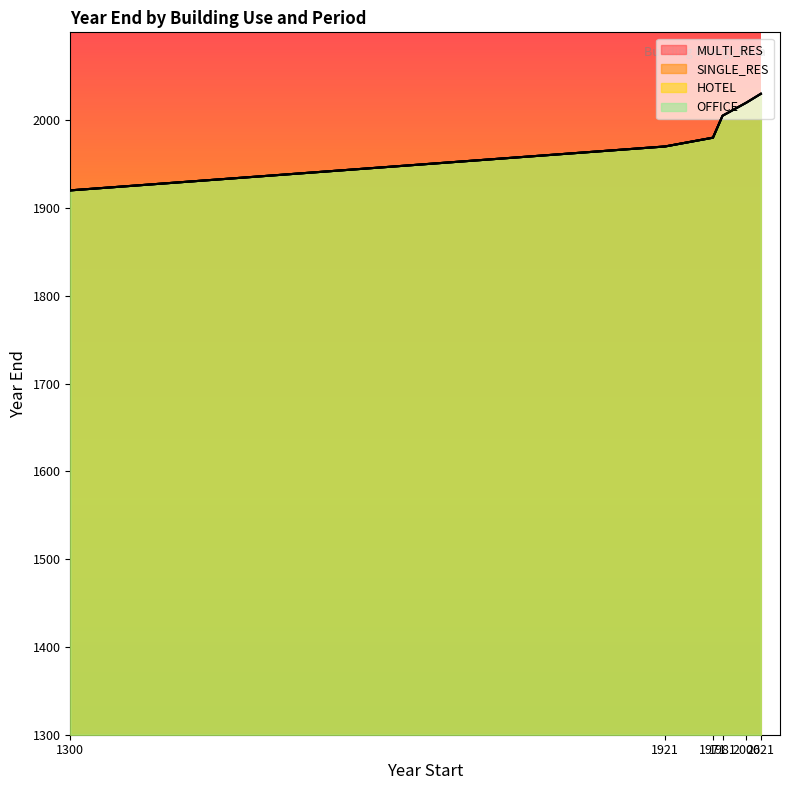

Which category has the highest value in the MULTI_RES series?

2021